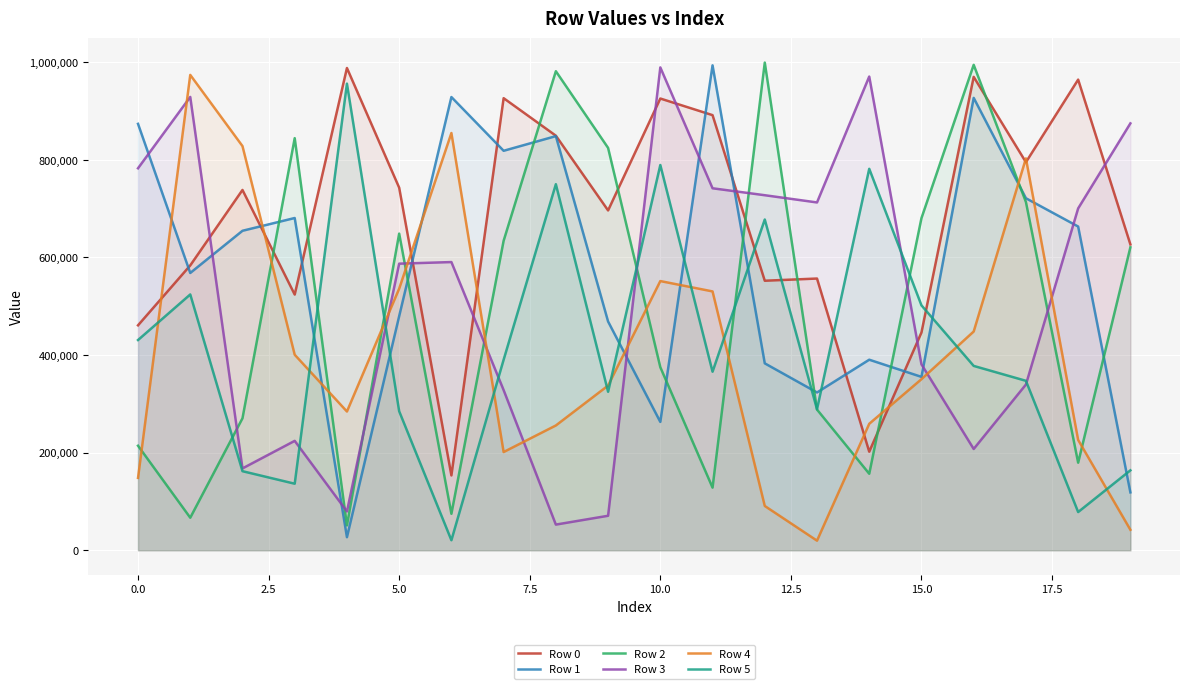

What is the label of the 6th point from the right?

14